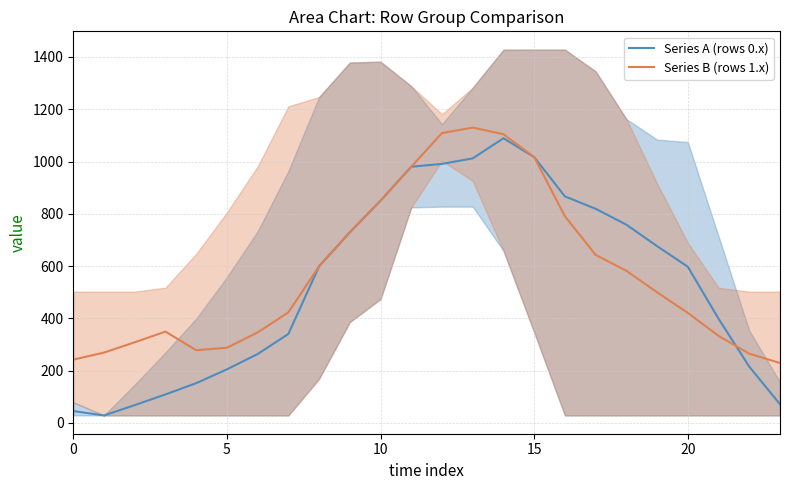

The Series A (rows 0.x) series shows 45.3 at 0. True or false?

True